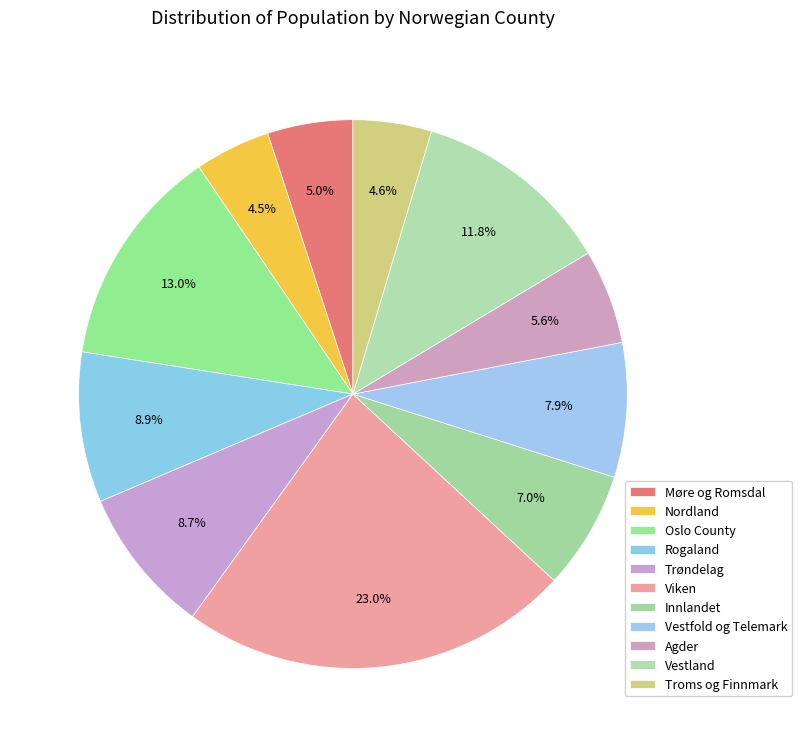

Which category has the biggest portion of the pie?

Viken